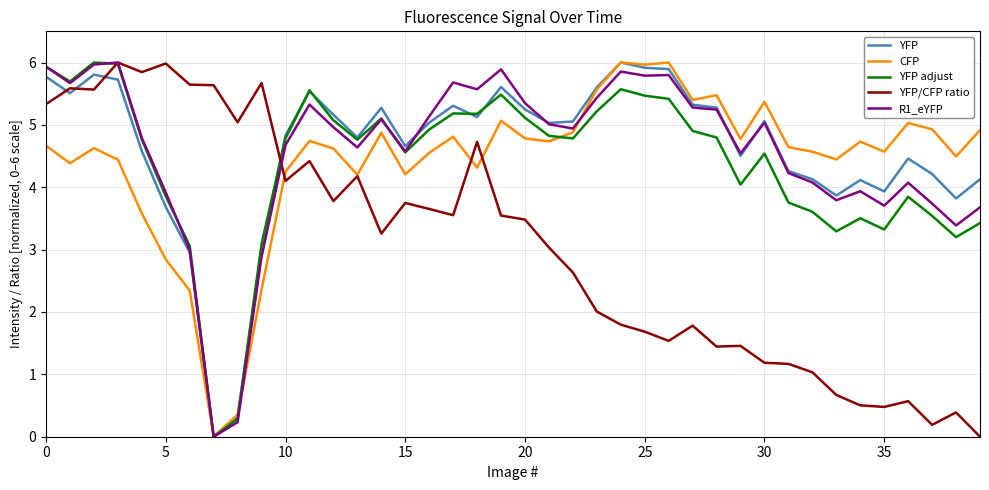

What is the maximum value for YFP adjust?

6.0